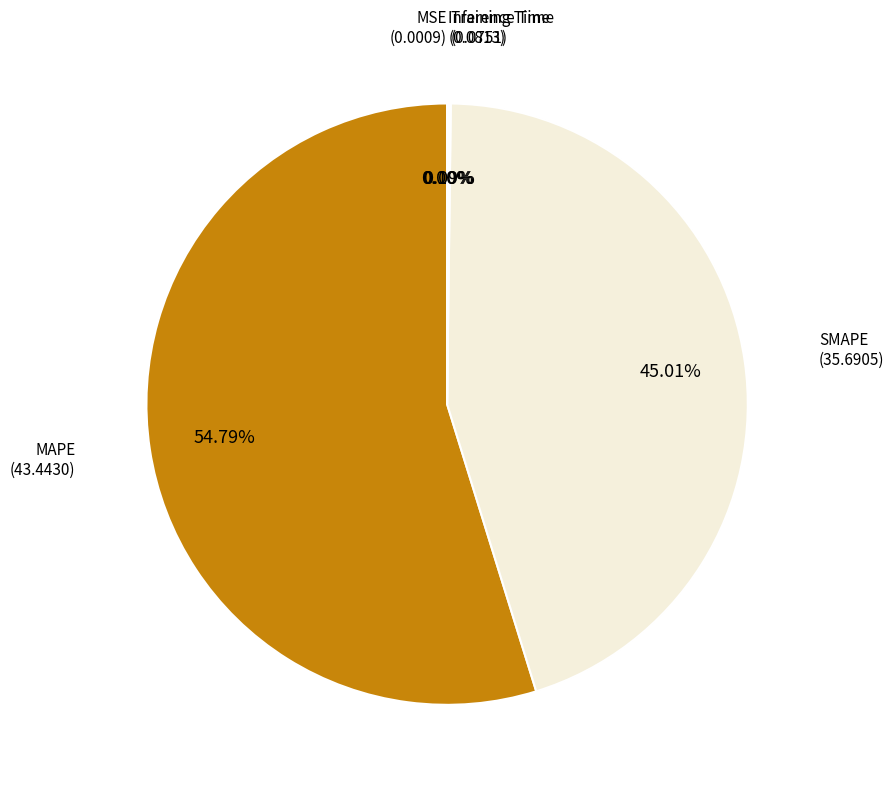

Does any single category account for the majority?

Yes